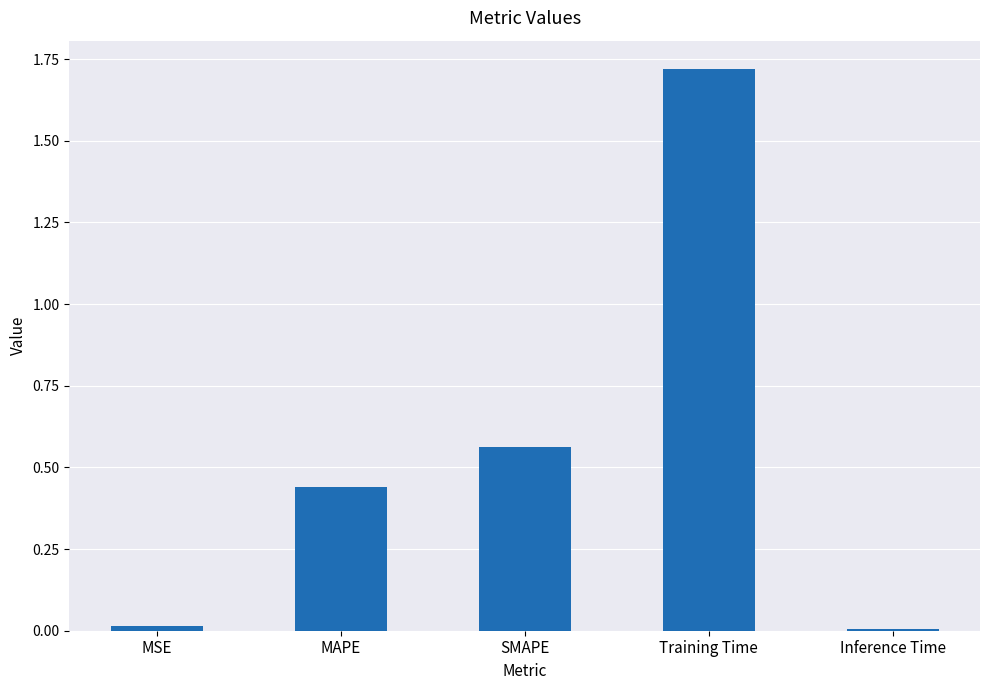

At which category does the chart reach its peak across all series?

Training Time